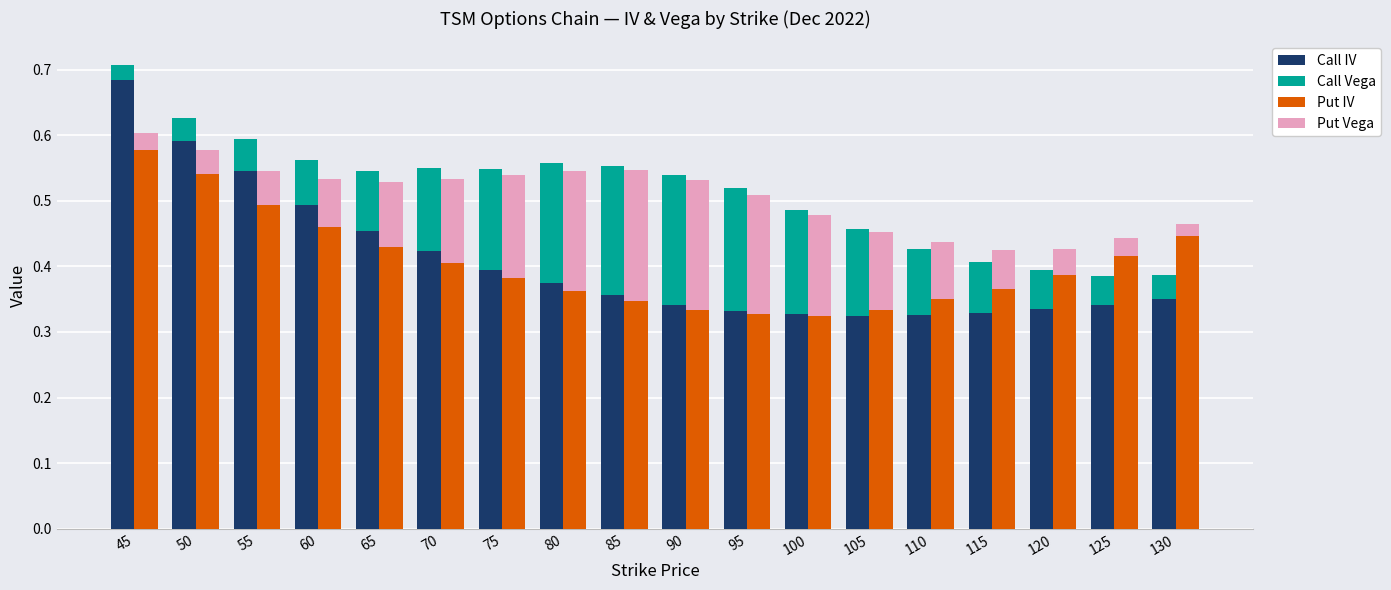

What is the greatest value displayed?

0.7